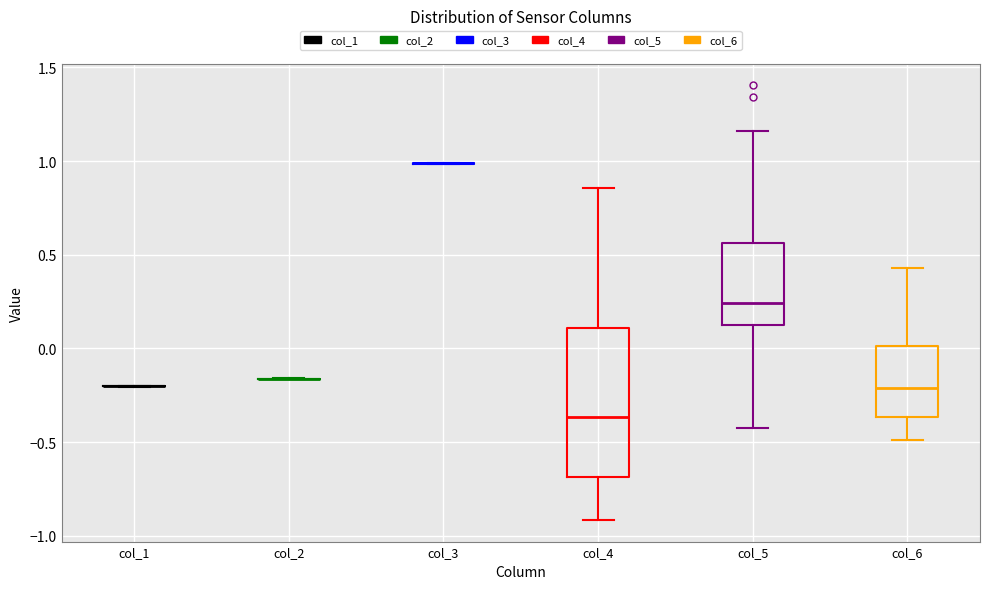

Reading left to right, transcribe this box plot: for each box, give where its median line is, the range the box spans, and where its two whiskers end, as read against the y-axis. The values are not printed on the chart, so give them approximately, as read against the axis.

col_1: box collapsed to a line at -0.20, whiskers -0.20 to -0.20
col_2: box collapsed to a line at -0.15, whiskers -0.15 to -0.15
col_3: box collapsed to a line at 1.00, whiskers 1.00 to 1.00
col_4: median -0.35, box -0.70 to 0.10, whiskers -0.90 to 0.85
col_5: median 0.25, box 0.10 to 0.55, whiskers -0.45 to 1.15
col_6: median -0.20, box -0.35 to 0.00, whiskers -0.50 to 0.45